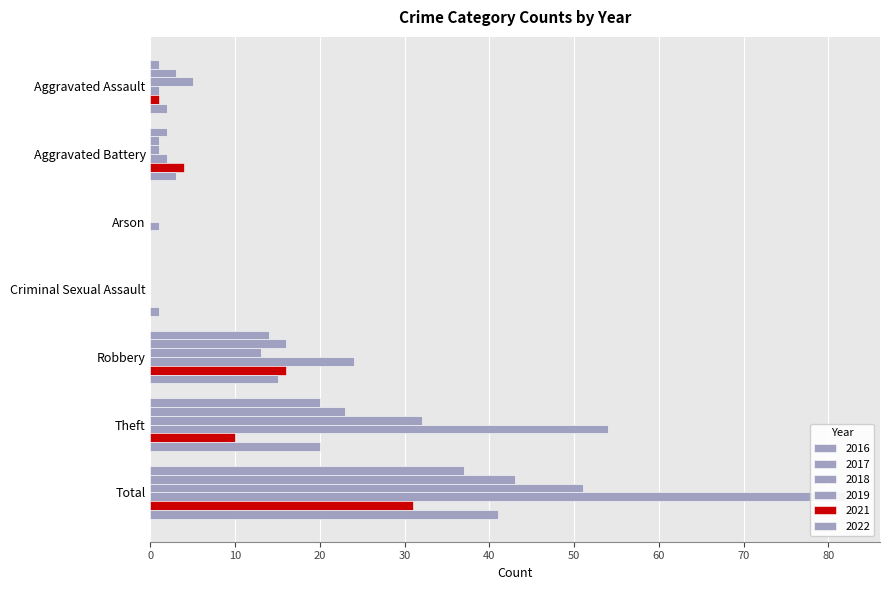

Does the chart contain stacked bars?

No